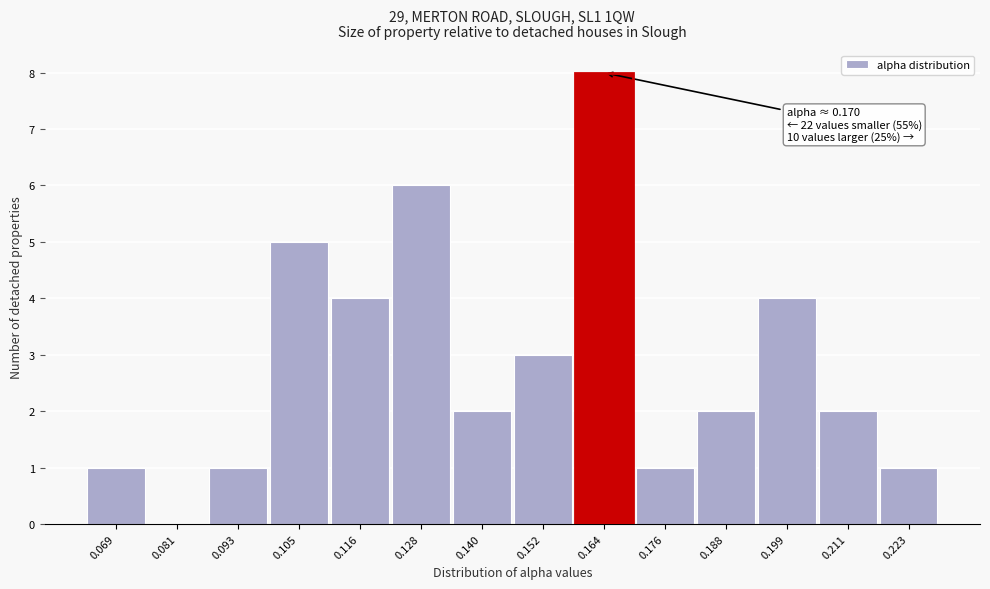

Reading left to right, transcribe all the data shown in this chart.

0.069=1	0.081=0	0.093=1	0.105=5	0.116=4	0.128=6	0.140=2	0.152=3	0.164=8	0.176=1	0.188=2	0.199=4	0.211=2	0.223=1